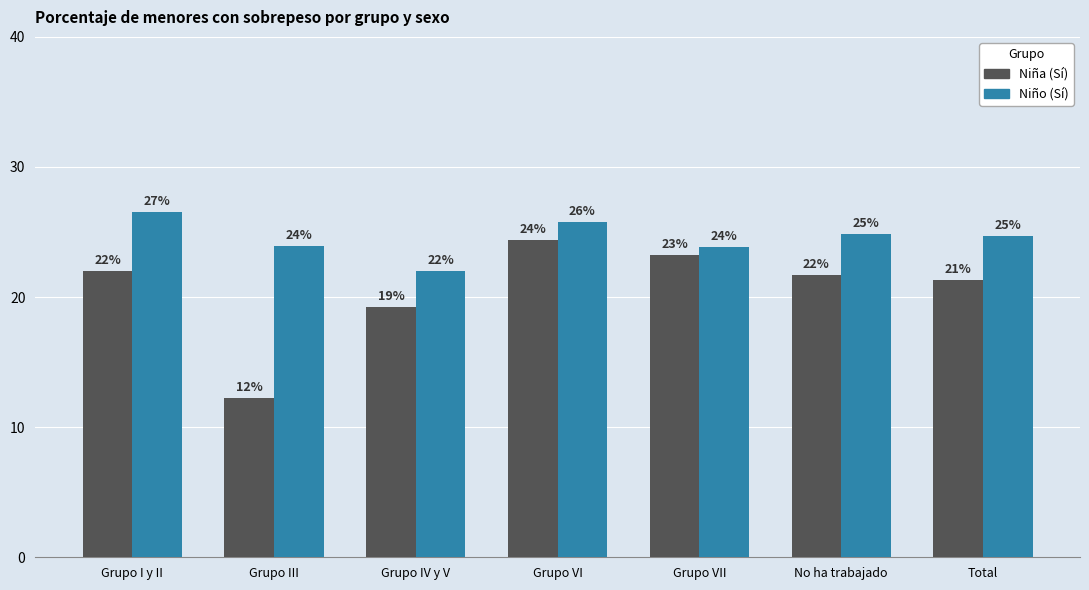

Are the bars horizontal?

No